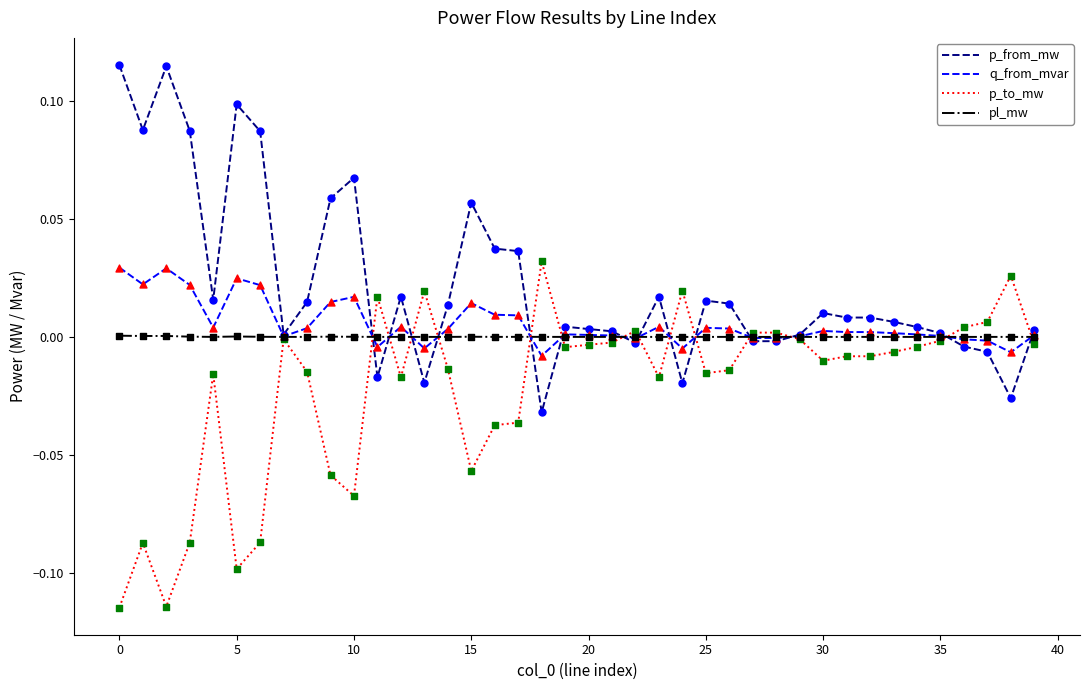

Which series has the largest total across all categories?

p_from_mw